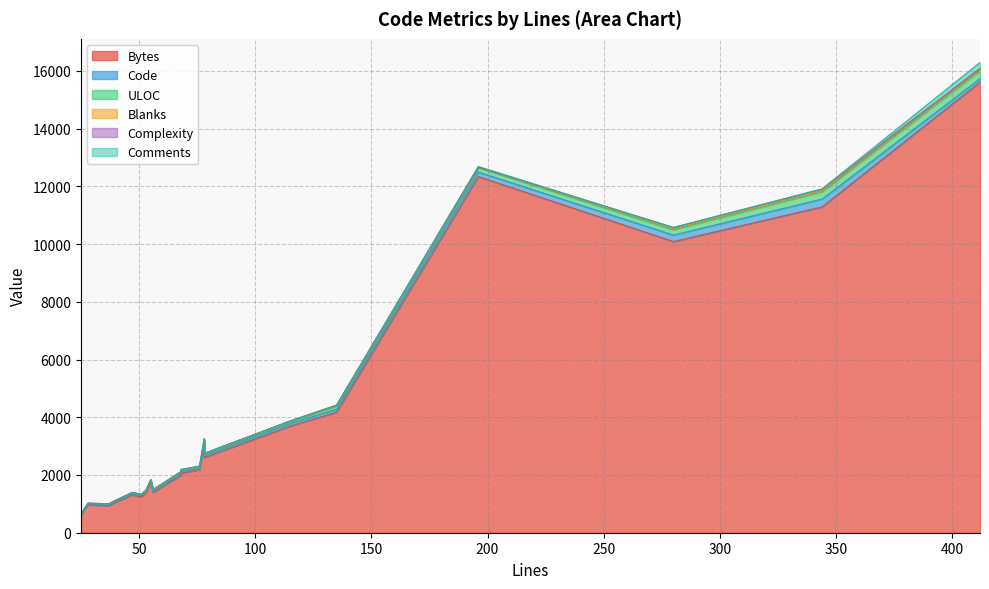

Where is Complexity nearest to the value 15?

68